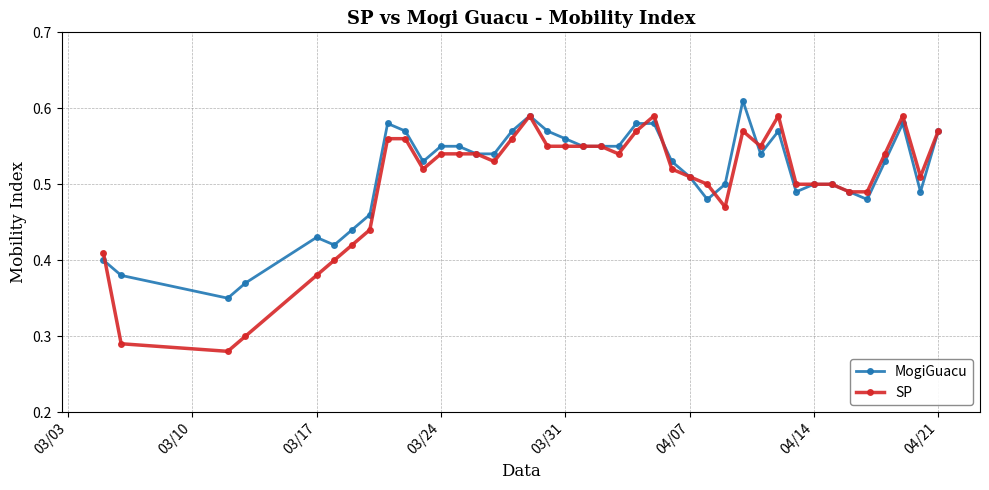

Count the SP values in the range 0 to 1.

40